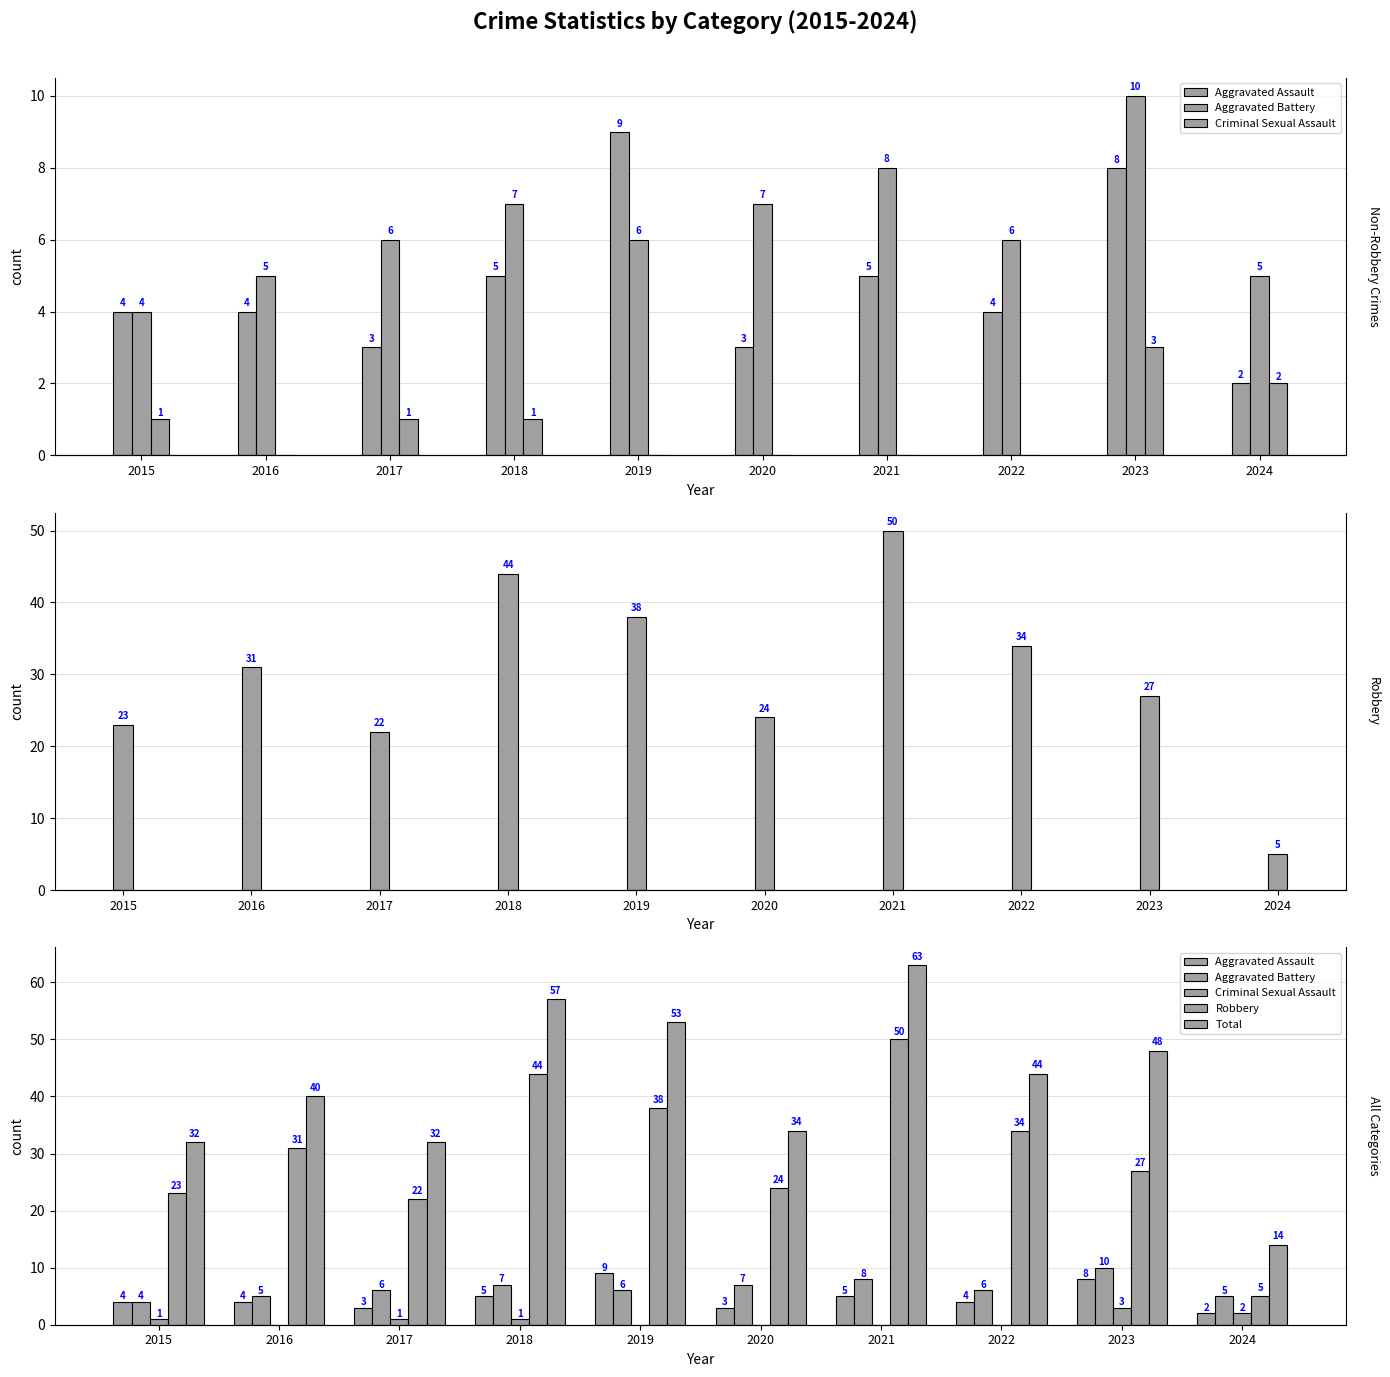

At which category does the chart reach its minimum across all series?

2016